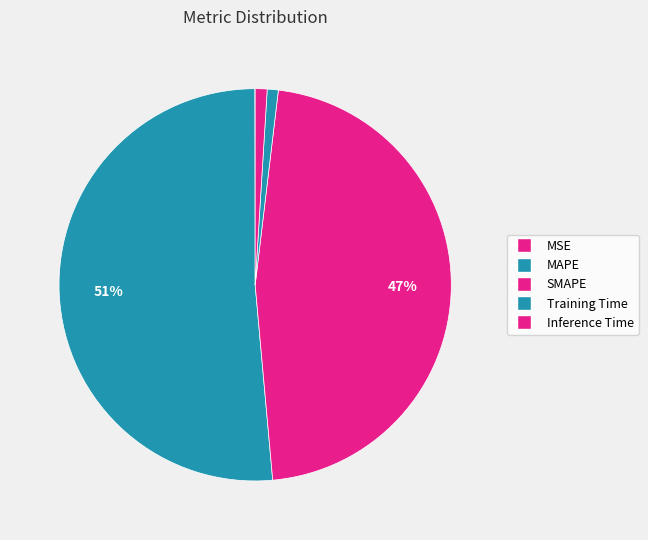

Which slice is the smallest?

MSE